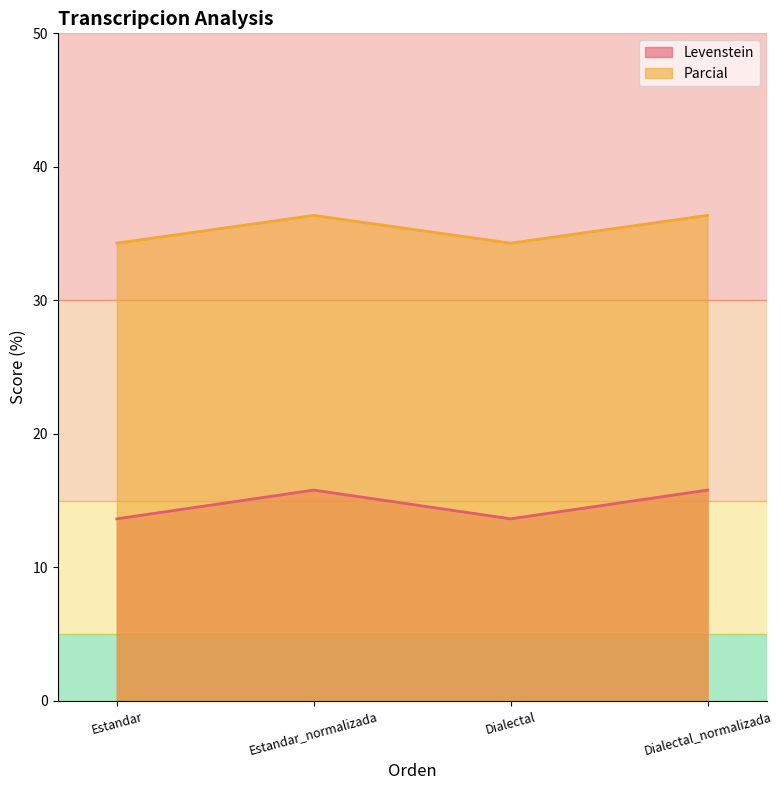

At which label does Levenstein reach its minimum?

Estandar